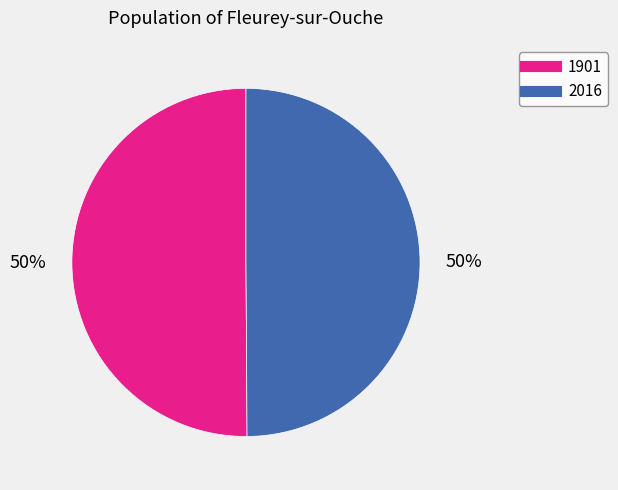

Approximately how many times larger is the value at 1901 compared to 2016?

1.0